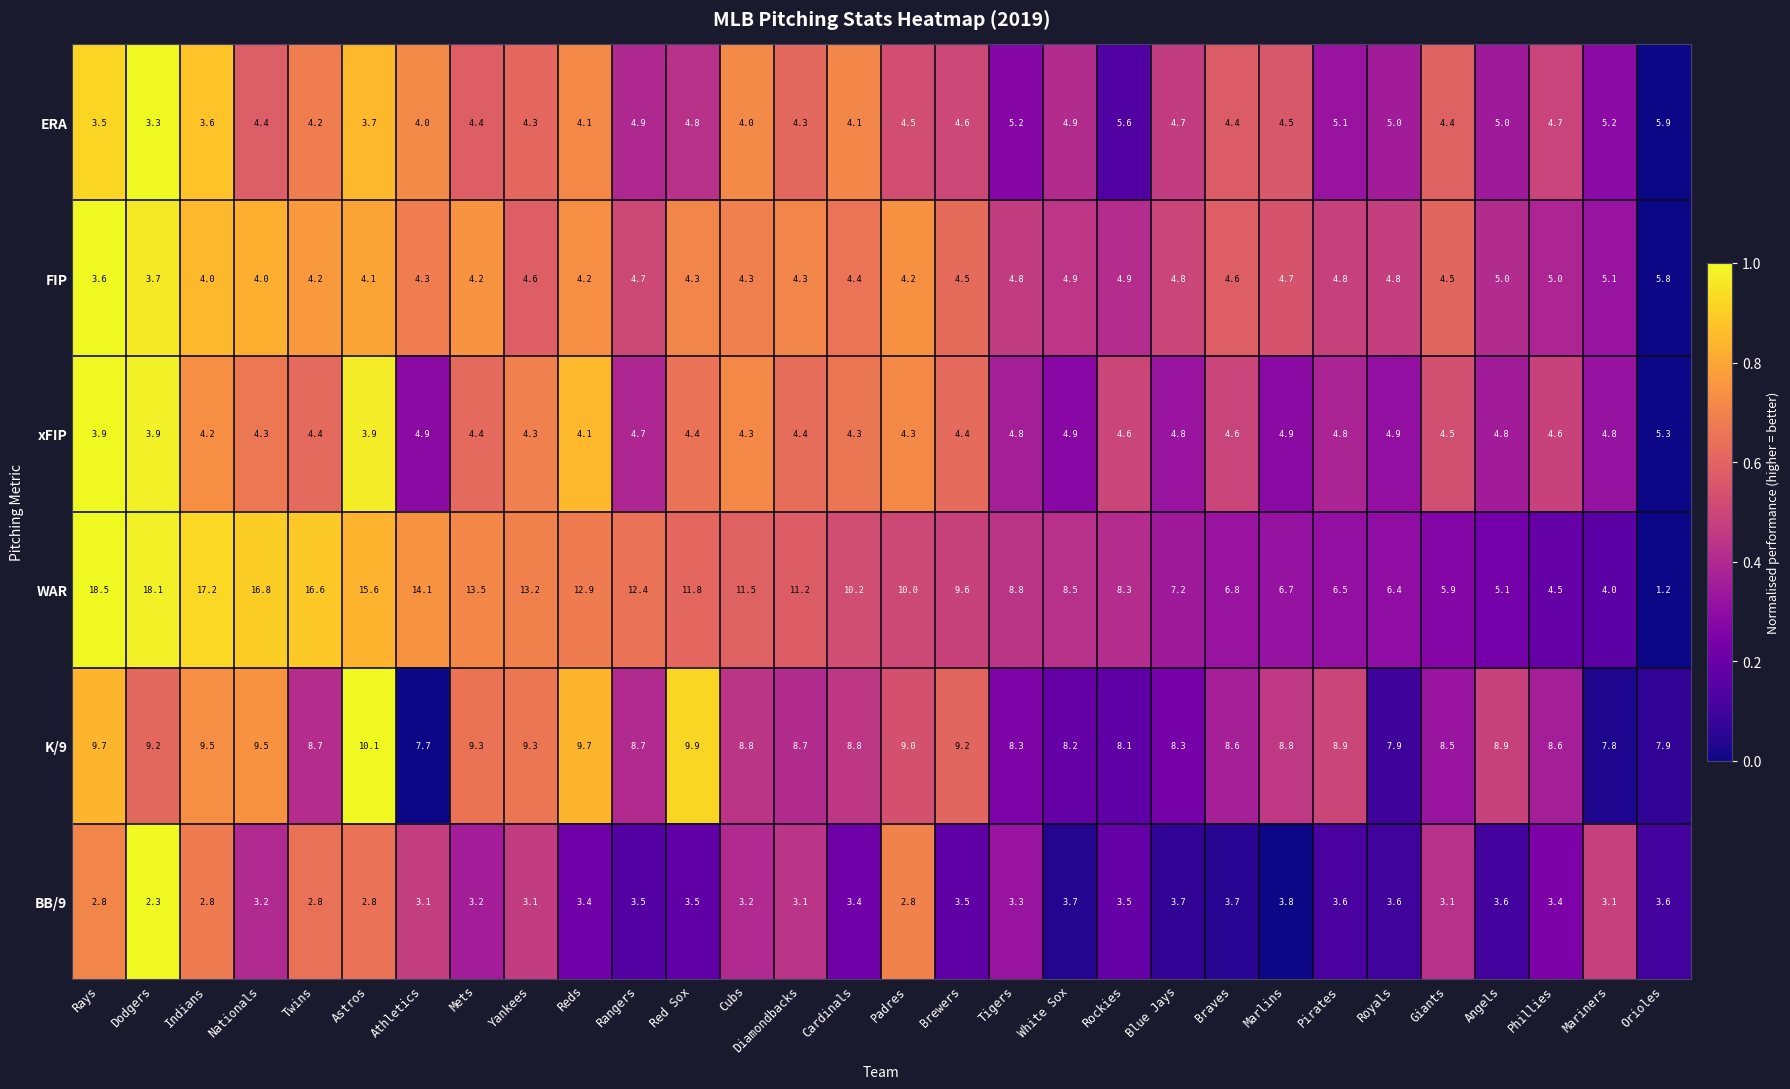

At which category is the sum across all series the highest?

Nationals